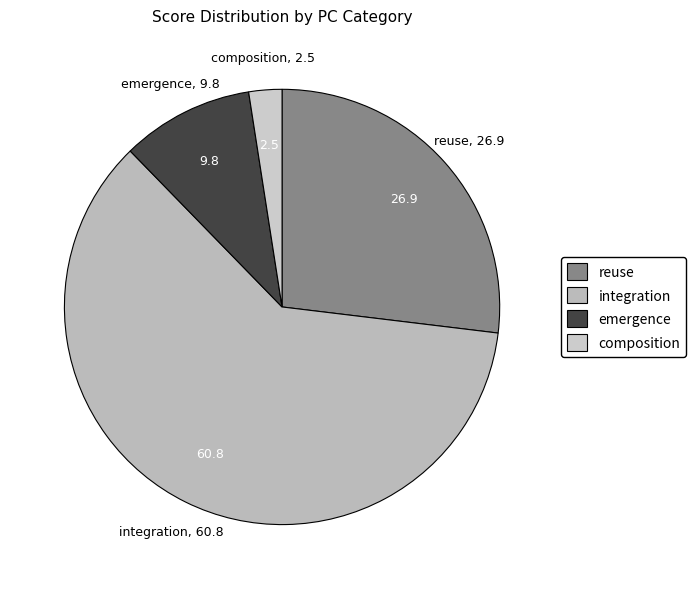

How many slices are in this pie chart?

4